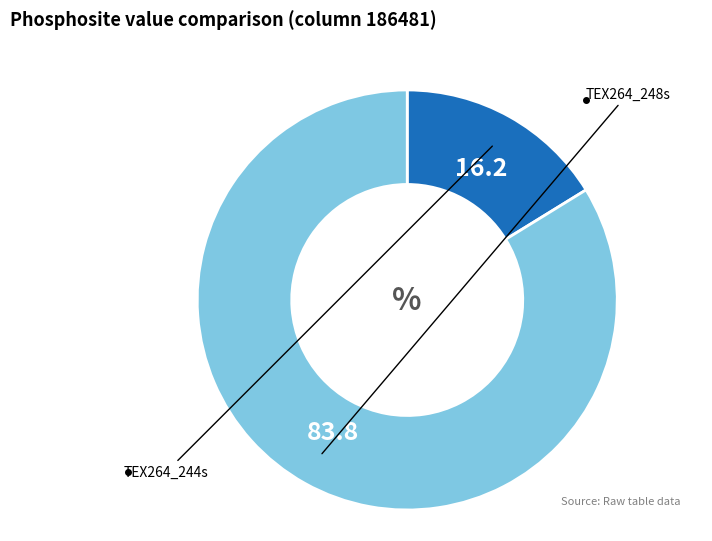

Does any single category account for the majority?

Yes